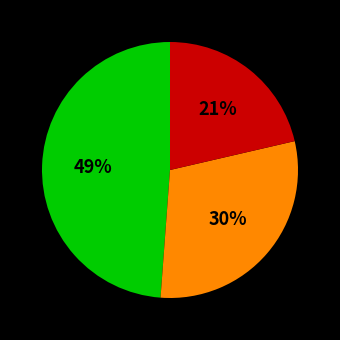

To the nearest percent, what is the average slice percentage?

33%